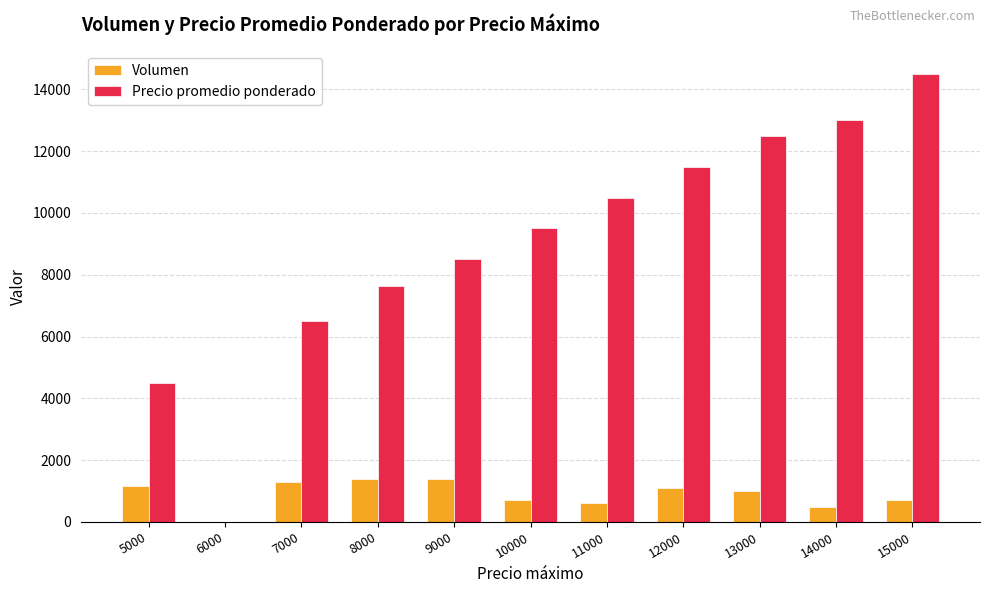

Is the value of Volumen at 5000 greater than the value of Precio promedio ponderado at 6000?

Yes